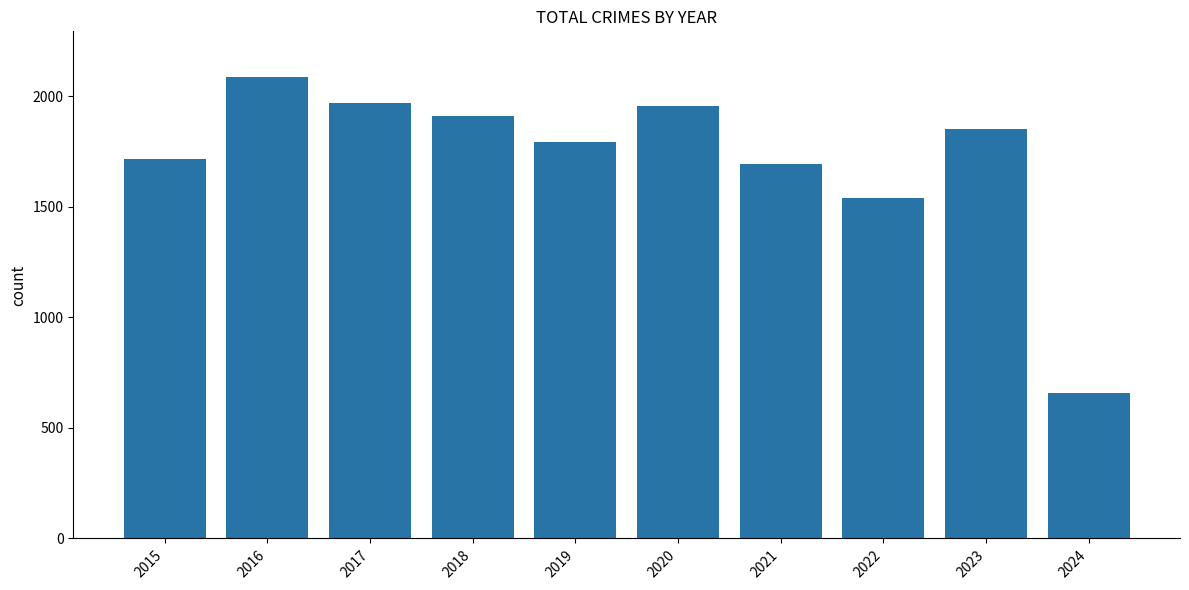

Which label corresponds to the smallest value in the chart?

2024